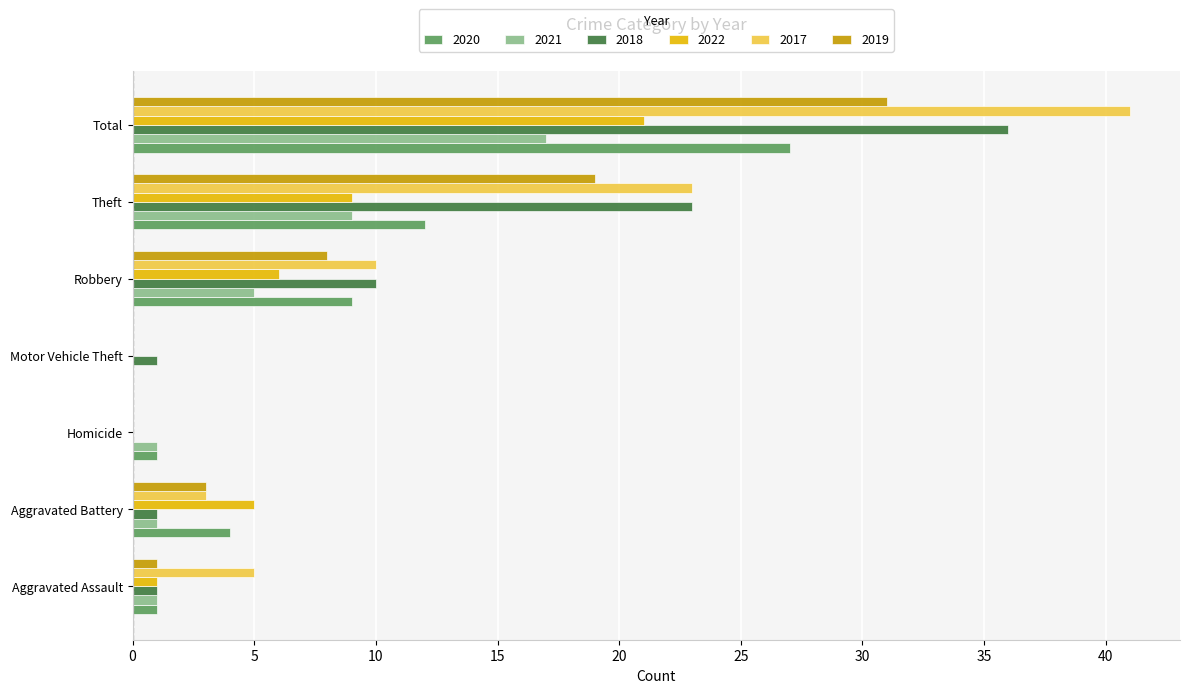

Which series changed the most between Aggravated Battery and Theft?

2018